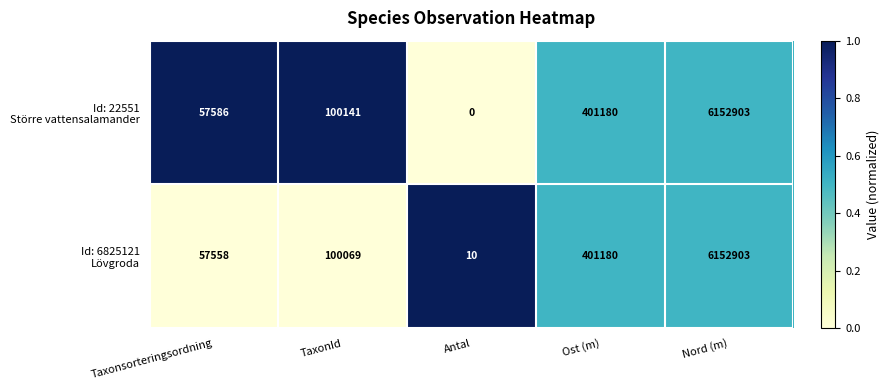

Which category has the highest value across all series?

Nord (m)